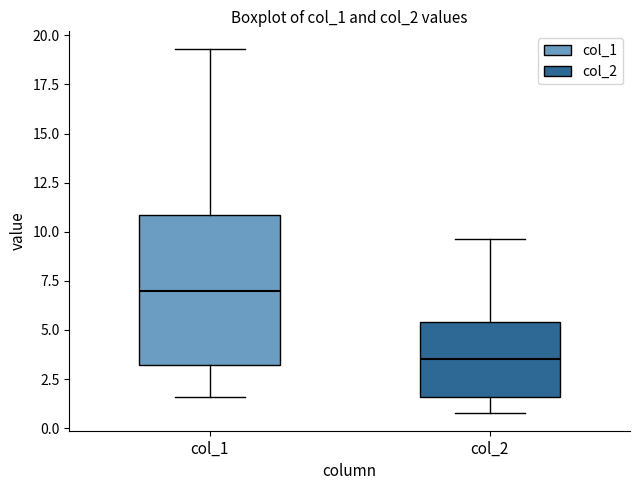

Reading left to right, read every box against the y-axis: the position of its median line, the range the box covers, and the ends of its whiskers. The values are not printed on the chart, so give them approximately, as read against the axis.

col_1: median 7.0, box 3.0 to 11.0, whiskers 1.5 to 19.5
col_2: median 3.5, box 1.5 to 5.5, whiskers 1.0 to 9.5